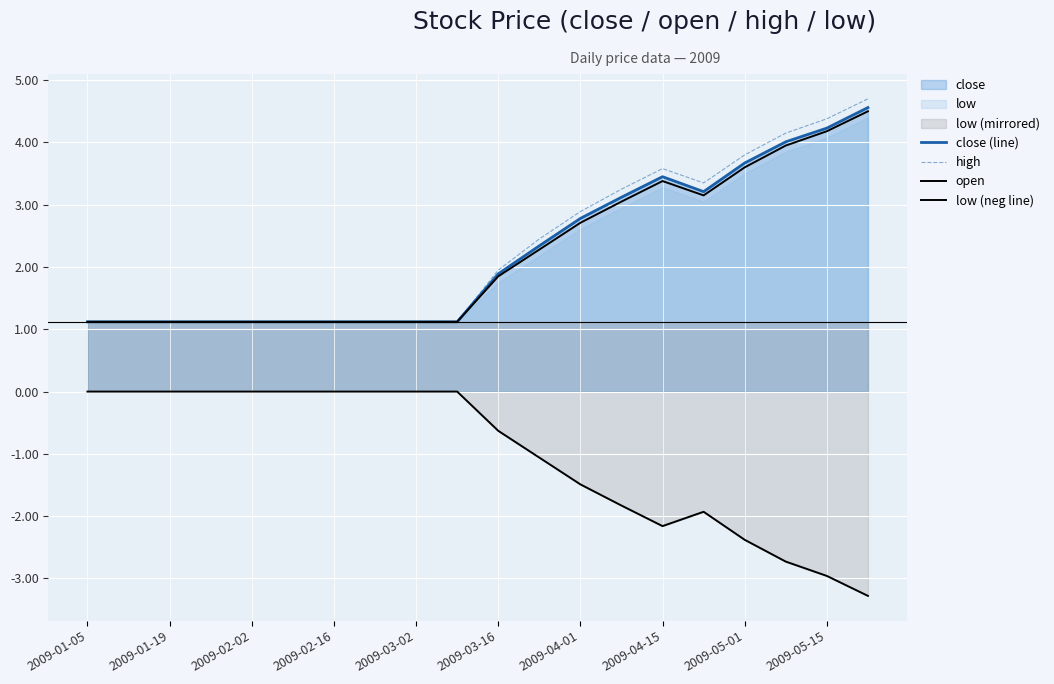

What is the minimum value for high?

1.1